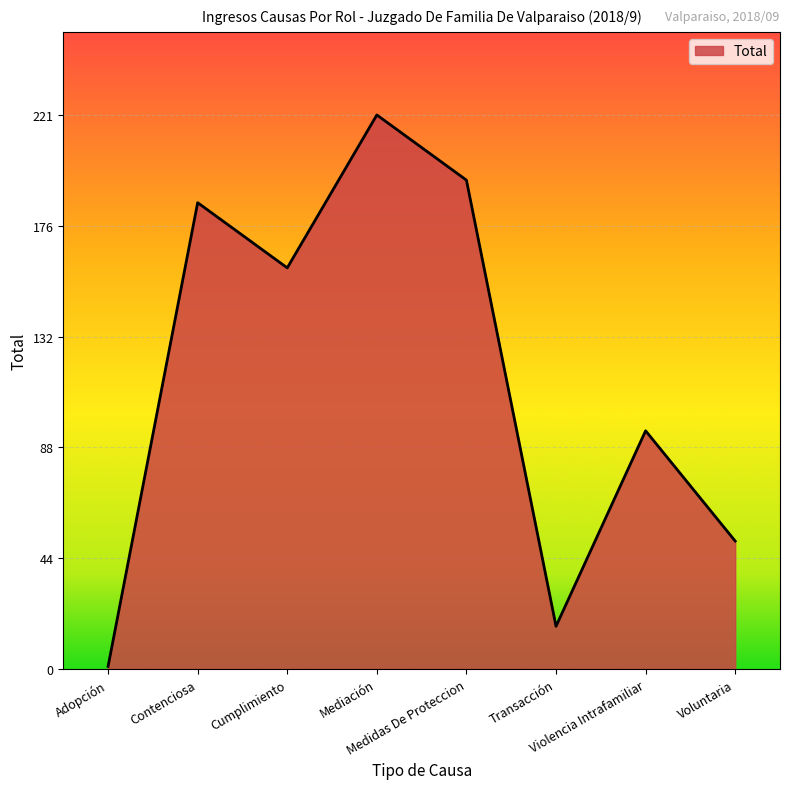

Reading right to left, extract all data points from this chart.

51	95	17	195	221	160	186	1